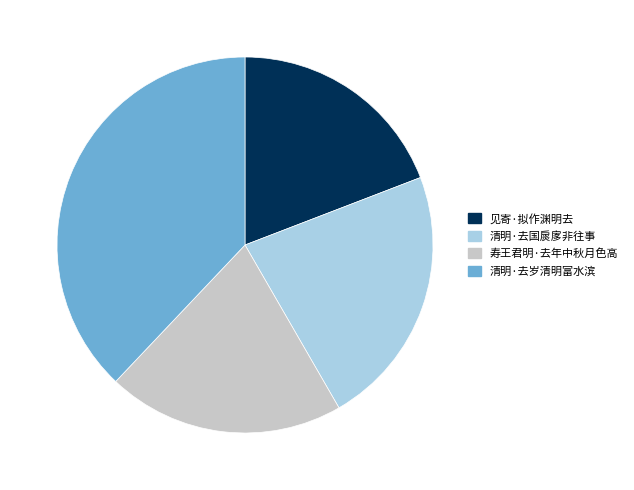

How many segments does this pie chart have?

4